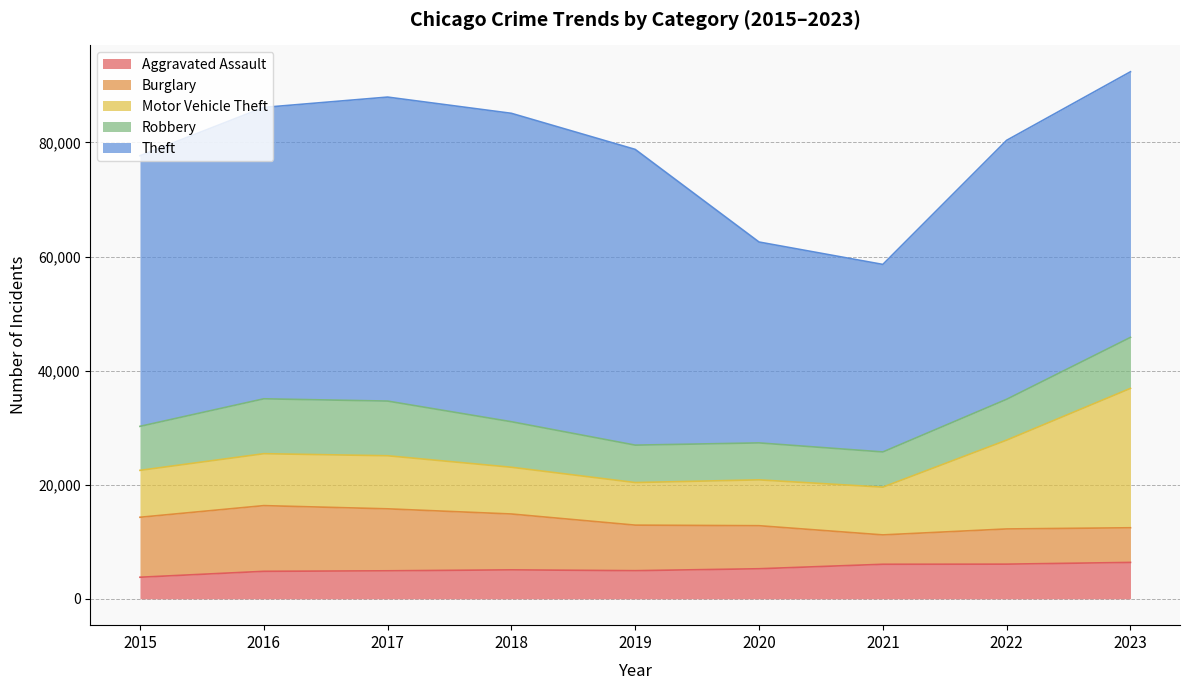

True or false: Robbery has a value of 7161 at 2022.

True